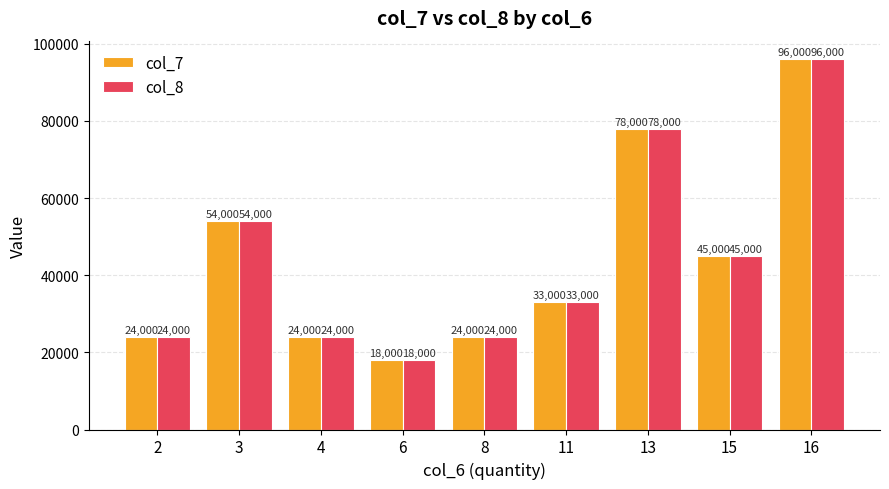

Is it true that col_8 equals 12518 at 4?

False